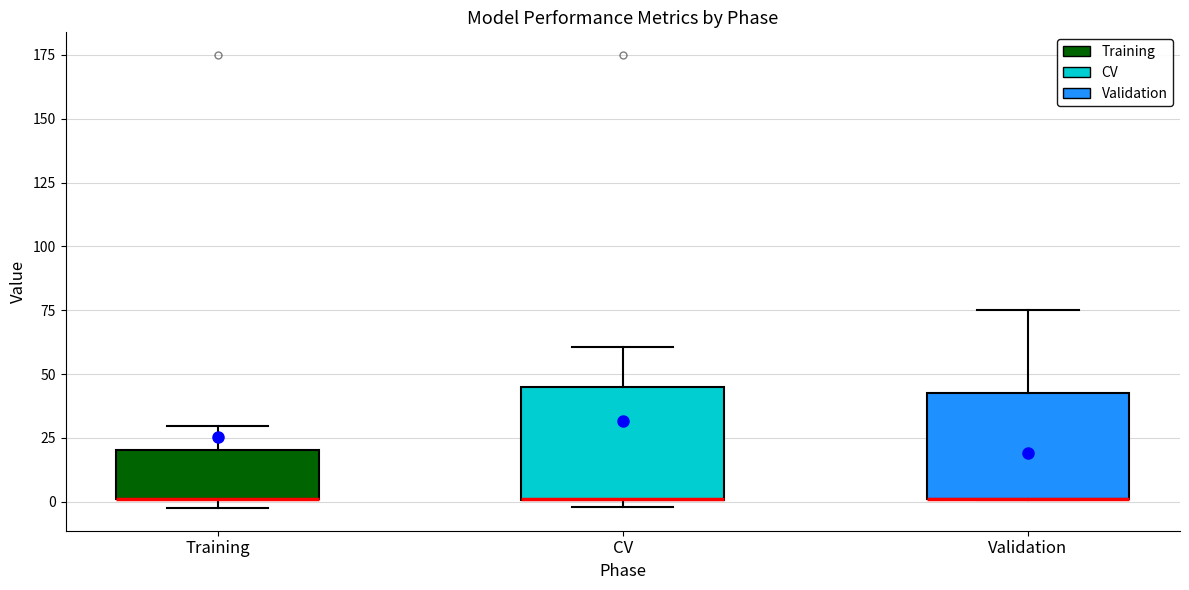

Where does the upper whisker of the box for CV end on the y-axis? The values are not printed on the chart, so give them approximately, as read against the axis.

60